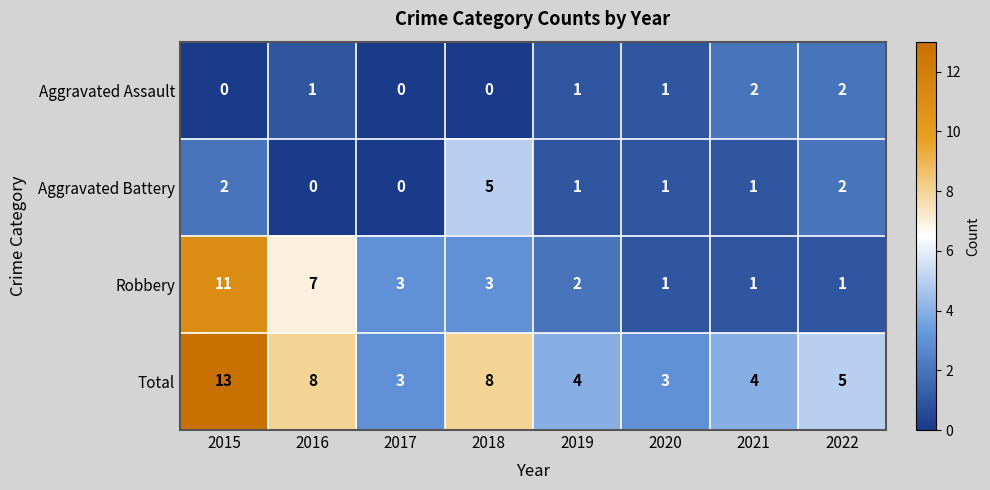

How many categories are shown in the chart?

8